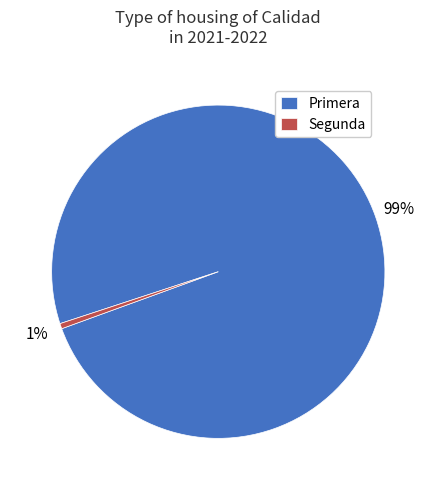

Rank the categories by value from highest to lowest.

Primera, Segunda